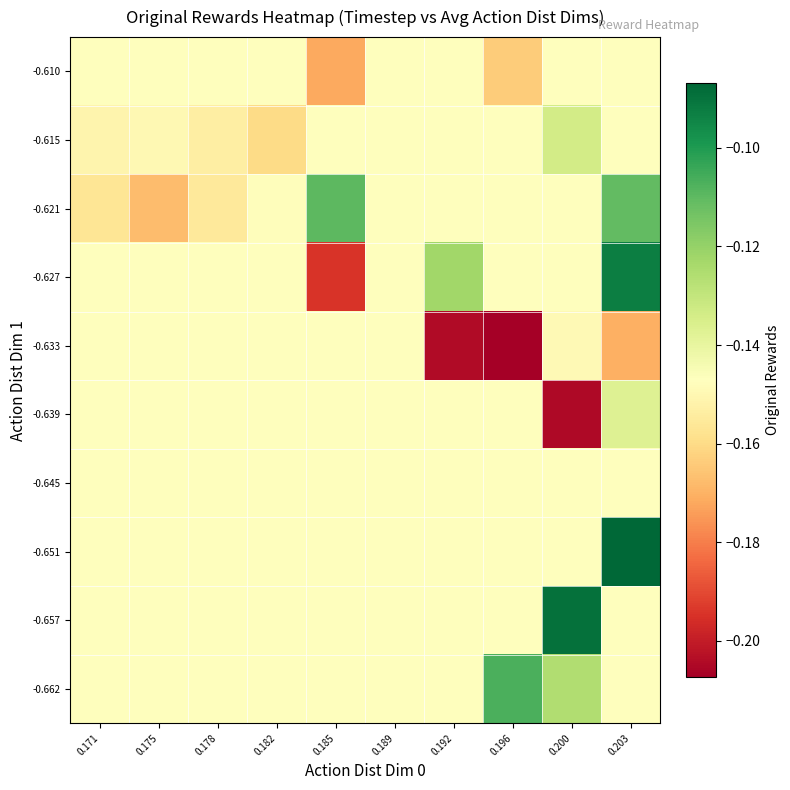

Reading left to right, list all the values displayed in this chart.

-0.662: 0.171=-0.1	0.175=-0.1	0.178=-0.1	0.182=-0.1	0.185=-0.1	0.189=-0.1	0.192=-0.1	0.196=-0.1	0.200=-0.1	0.203=-0.1
-0.657: 0.171=-0.1	0.175=-0.1	0.178=-0.1	0.182=-0.1	0.185=-0.1	0.189=-0.1	0.192=-0.1	0.196=-0.1	0.200=-0.1	0.203=-0.1
-0.651: 0.171=-0.1	0.175=-0.1	0.178=-0.1	0.182=-0.1	0.185=-0.1	0.189=-0.1	0.192=-0.1	0.196=-0.1	0.200=-0.1	0.203=-0.1
-0.645: 0.171=-0.1	0.175=-0.1	0.178=-0.1	0.182=-0.1	0.185=-0.1	0.189=-0.1	0.192=-0.1	0.196=-0.1	0.200=-0.1	0.203=-0.1
-0.639: 0.171=-0.1	0.175=-0.1	0.178=-0.1	0.182=-0.1	0.185=-0.1	0.189=-0.1	0.192=-0.1	0.196=-0.1	0.200=-0.2	0.203=-0.1
-0.633: 0.171=-0.1	0.175=-0.1	0.178=-0.1	0.182=-0.1	0.185=-0.1	0.189=-0.1	0.192=-0.2	0.196=-0.2	0.200=-0.1	0.203=-0.2
-0.627: 0.171=-0.1	0.175=-0.1	0.178=-0.1	0.182=-0.1	0.185=-0.2	0.189=-0.1	0.192=-0.1	0.196=-0.1	0.200=-0.1	0.203=-0.1
-0.621: 0.171=-0.2	0.175=-0.2	0.178=-0.2	0.182=-0.1	0.185=-0.1	0.189=-0.1	0.192=-0.1	0.196=-0.1	0.200=-0.1	0.203=-0.1
-0.615: 0.171=-0.2	0.175=-0.1	0.178=-0.2	0.182=-0.2	0.185=-0.1	0.189=-0.1	0.192=-0.1	0.196=-0.1	0.200=-0.1	0.203=-0.1
-0.610: 0.171=-0.1	0.175=-0.1	0.178=-0.1	0.182=-0.1	0.185=-0.2	0.189=-0.1	0.192=-0.1	0.196=-0.2	0.200=-0.1	0.203=-0.1